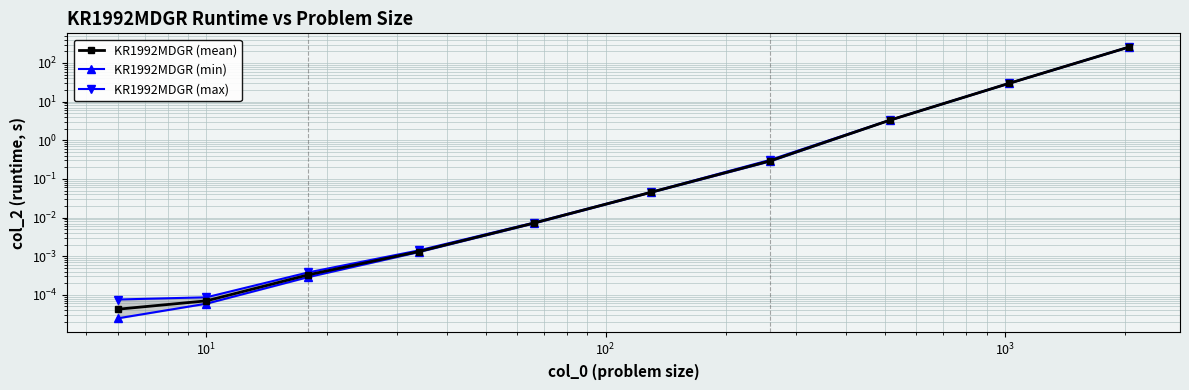

What is the difference between the second highest and minimum values in the KR1992MDGR (max) series?

29.9